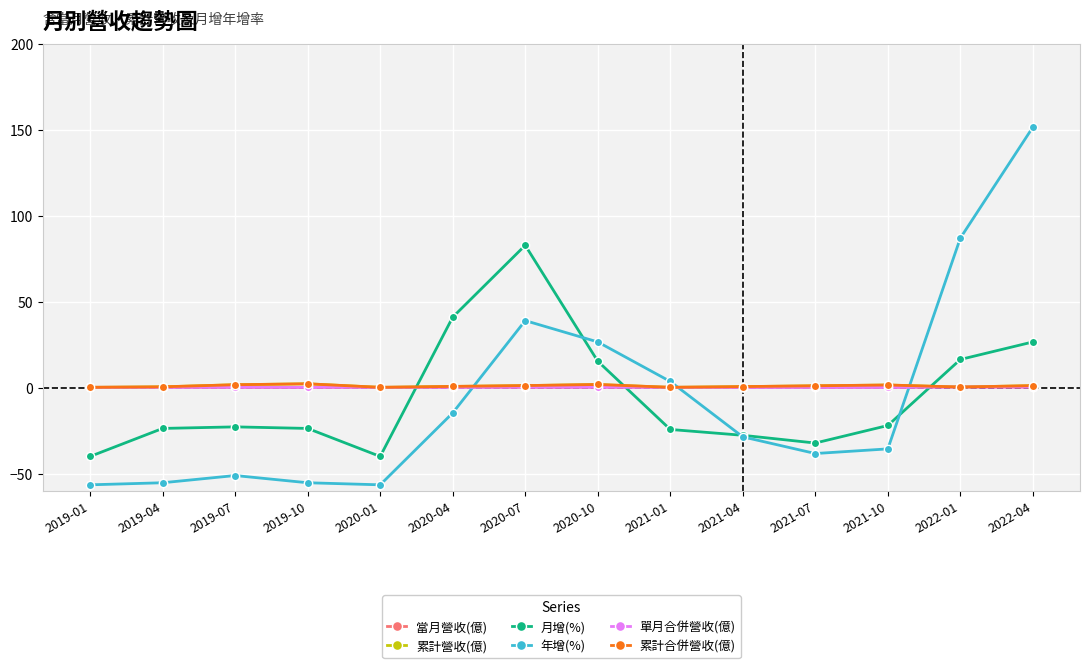

In 累計營收(億), how many points are higher than both neighbors (excluding endpoints)?

3